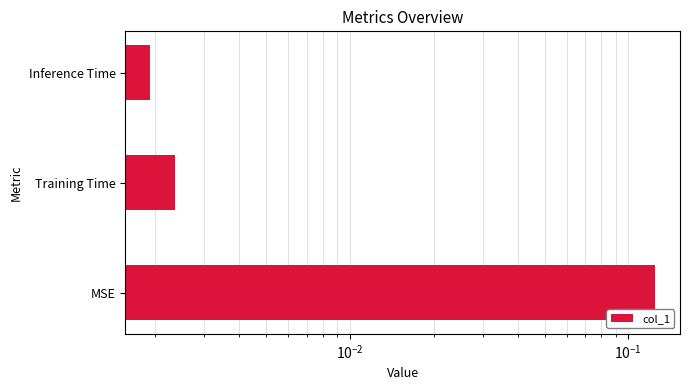

What is the greatest value displayed?

0.1